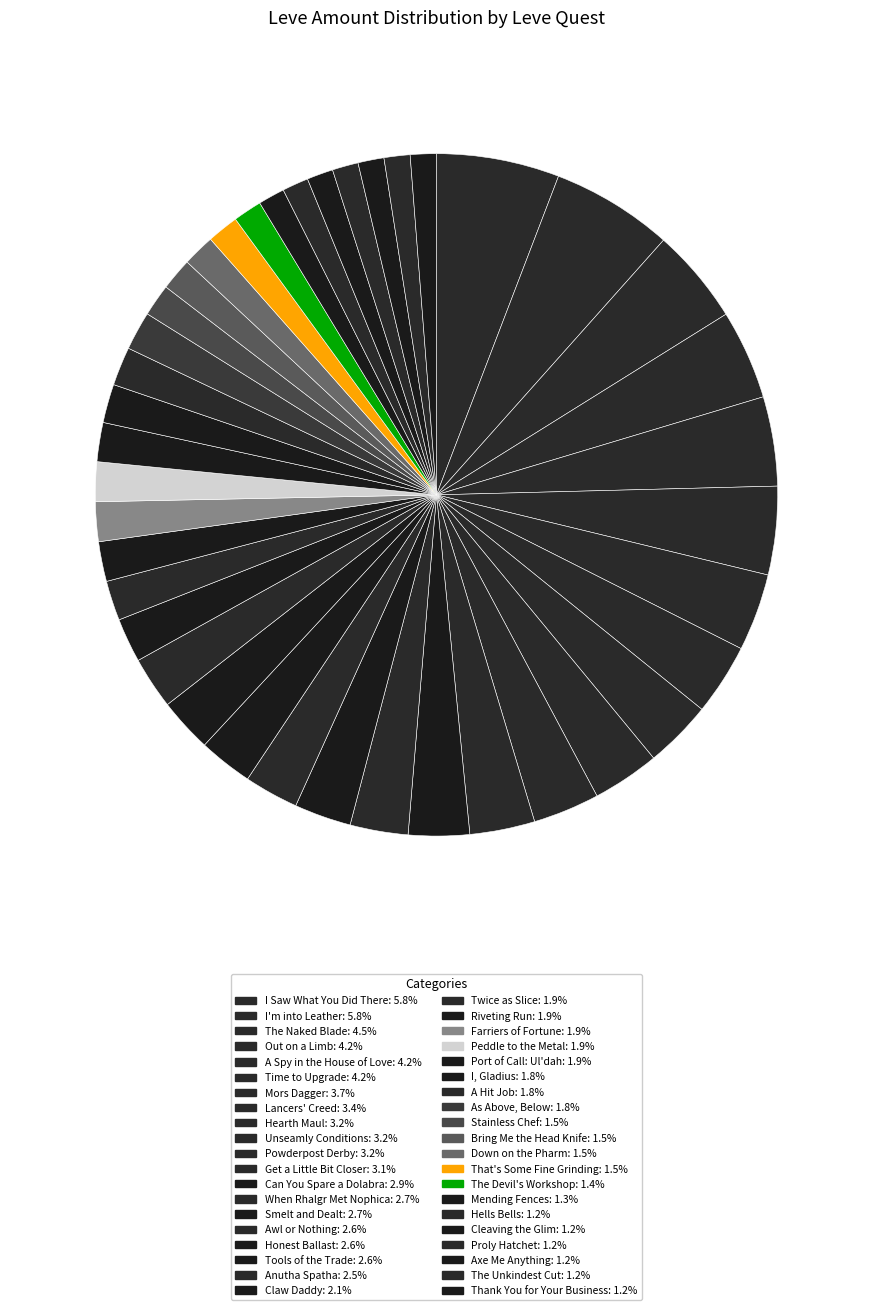

To the nearest percent, what is the average slice percentage?

2%